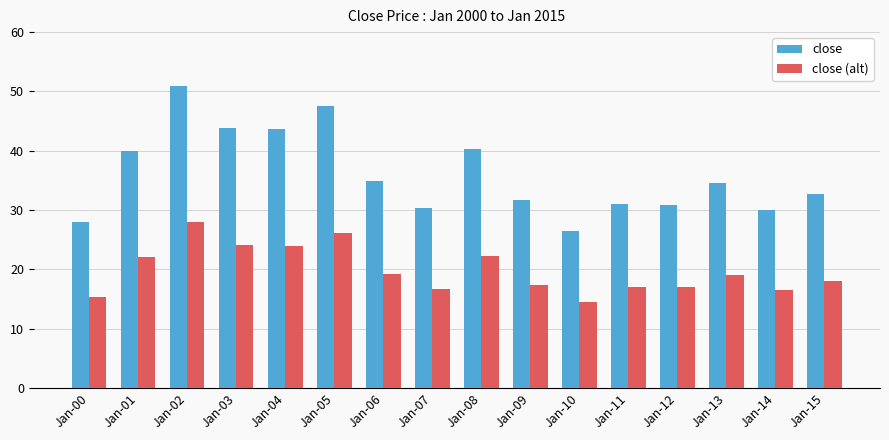

The value of close (alt) at Jan-01 is 6.6. True or false?

False